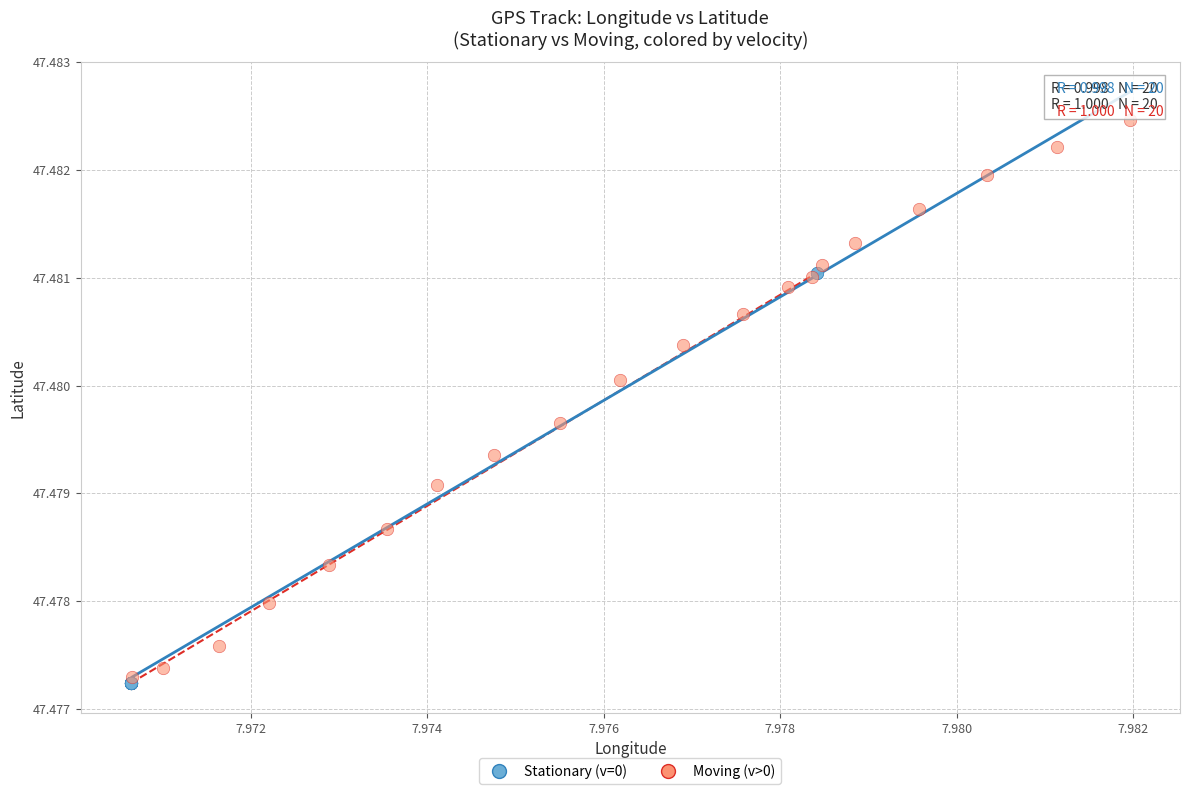

Which series contains the lowest Y value?

Stationary (v=0)